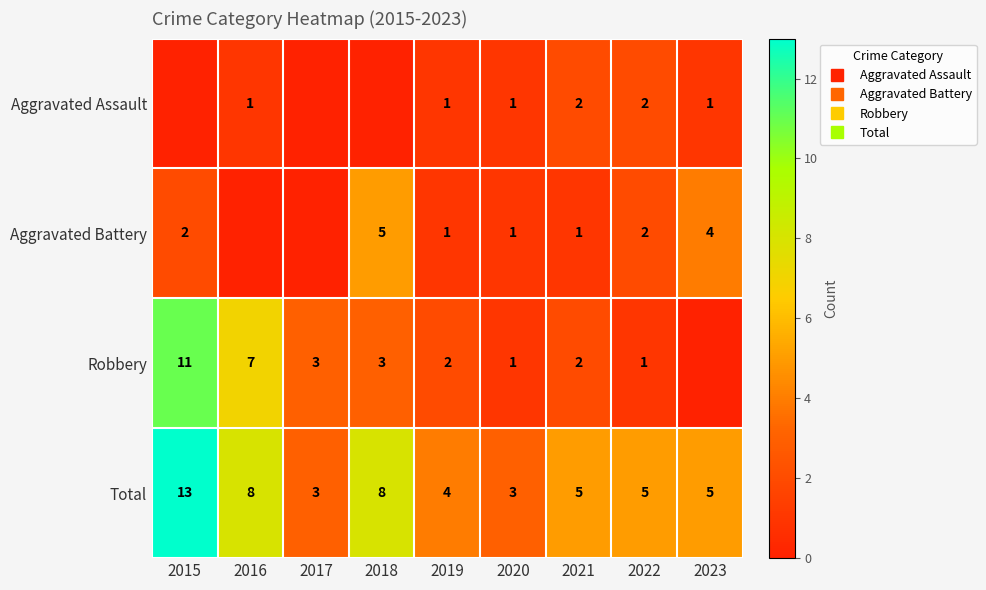

How many values in the Total series exceed 5?

3